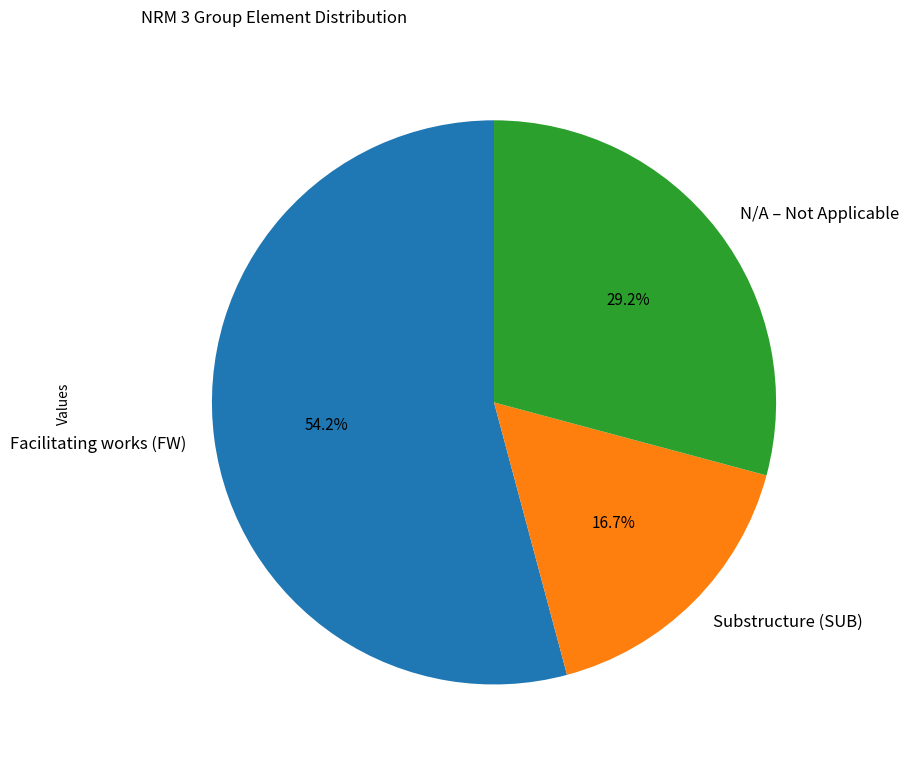

Which category has the biggest portion of the pie?

Facilitating works (FW)